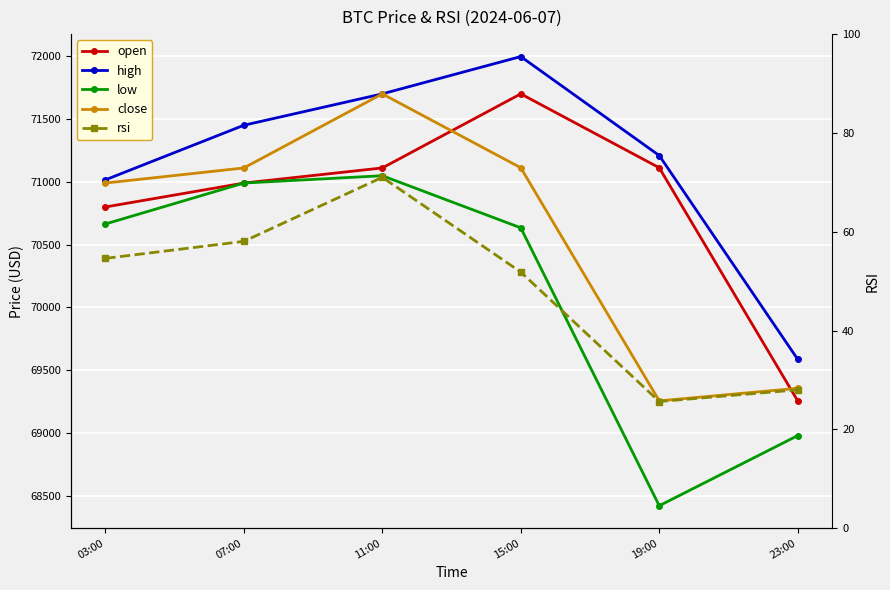

Which series has the largest range (max minus min)?

low